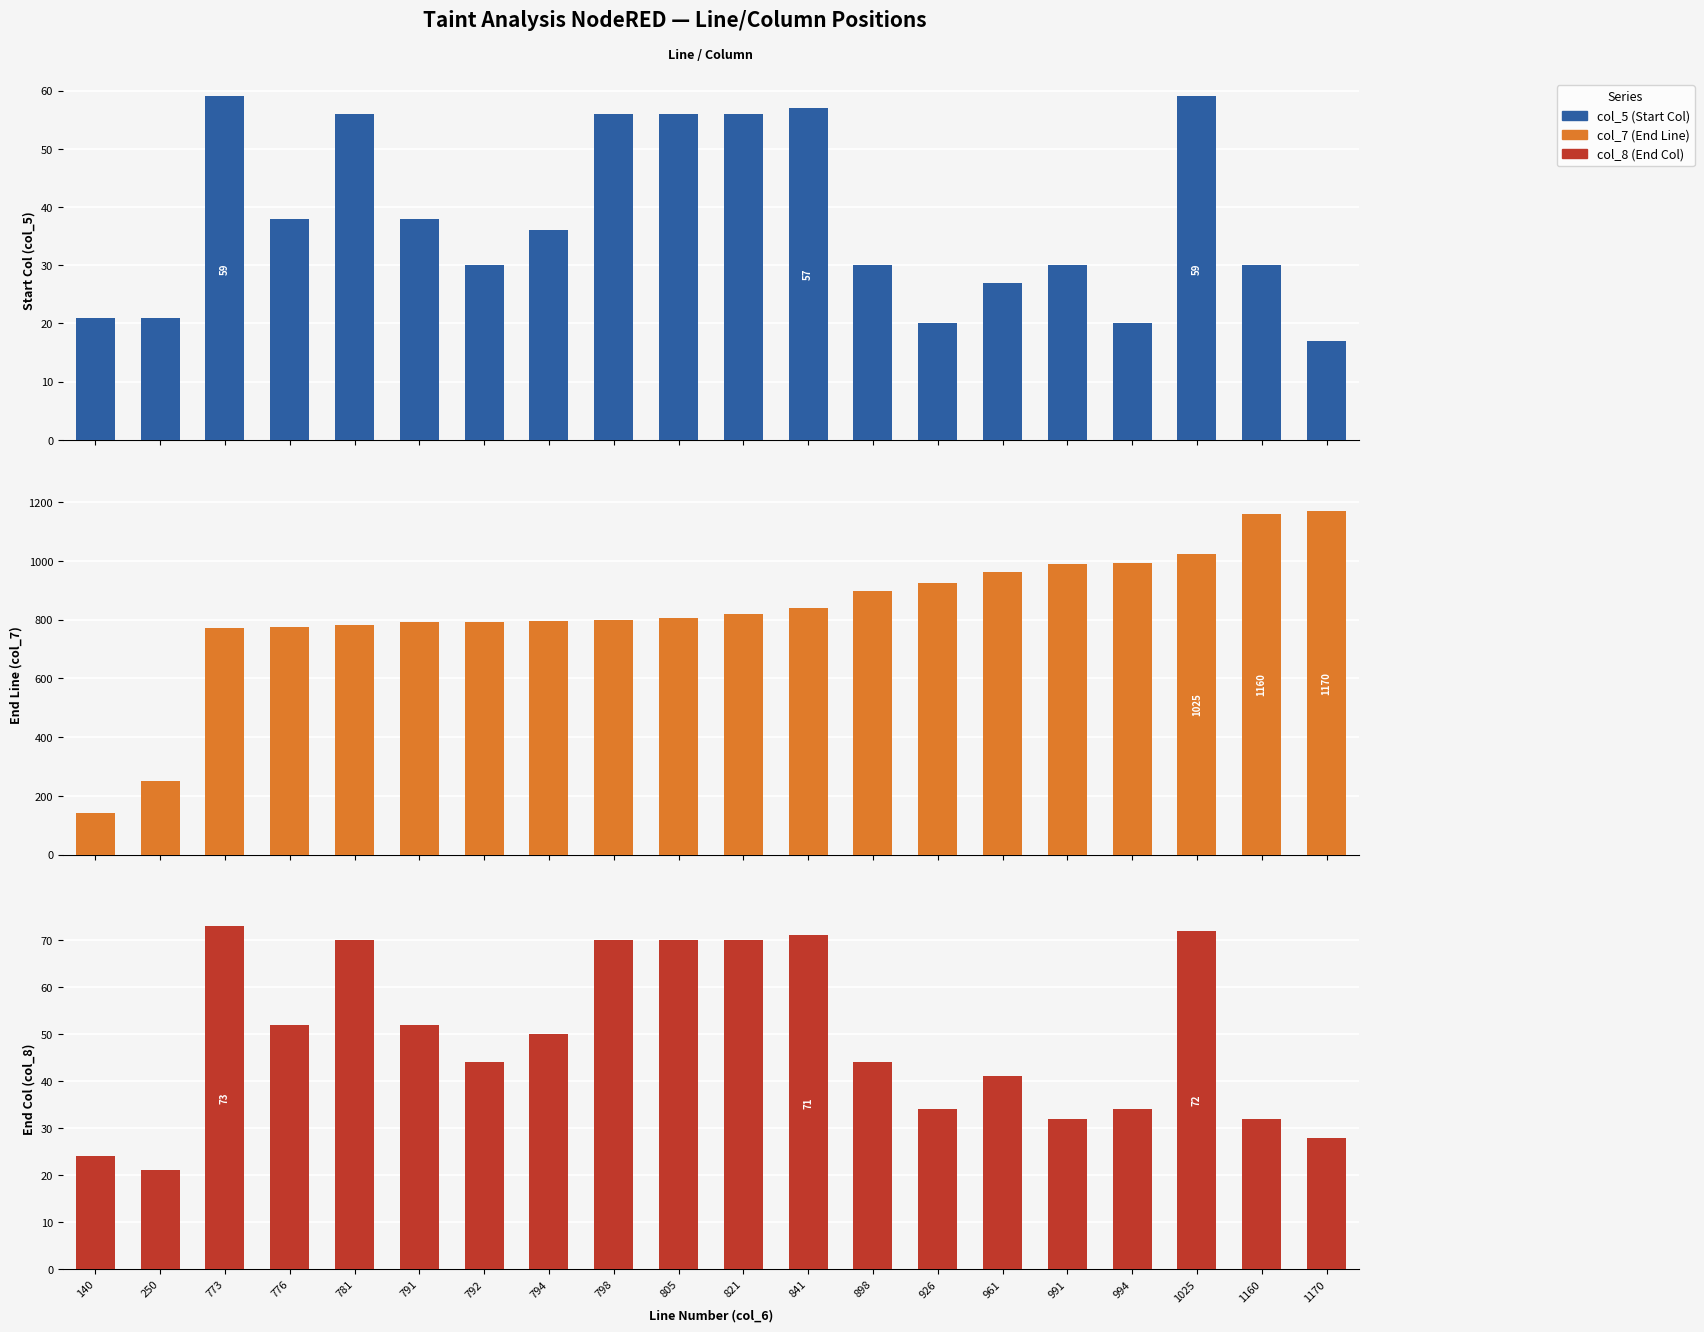

How many data points in col_8 (End Col) are above 50?

9